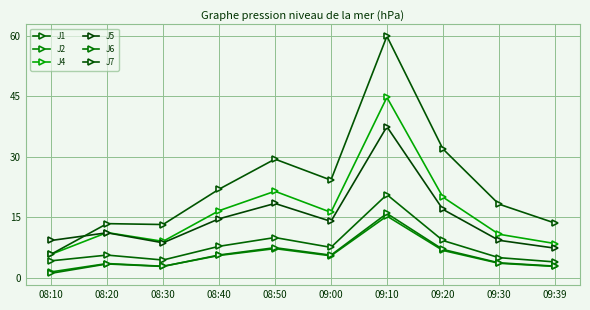

How many data points does each series have?

10